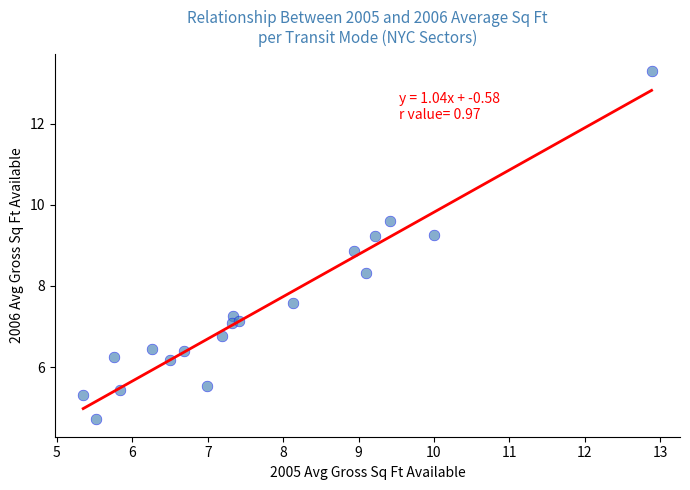

What Y value in the scatter plot is closest to 8?

8.3